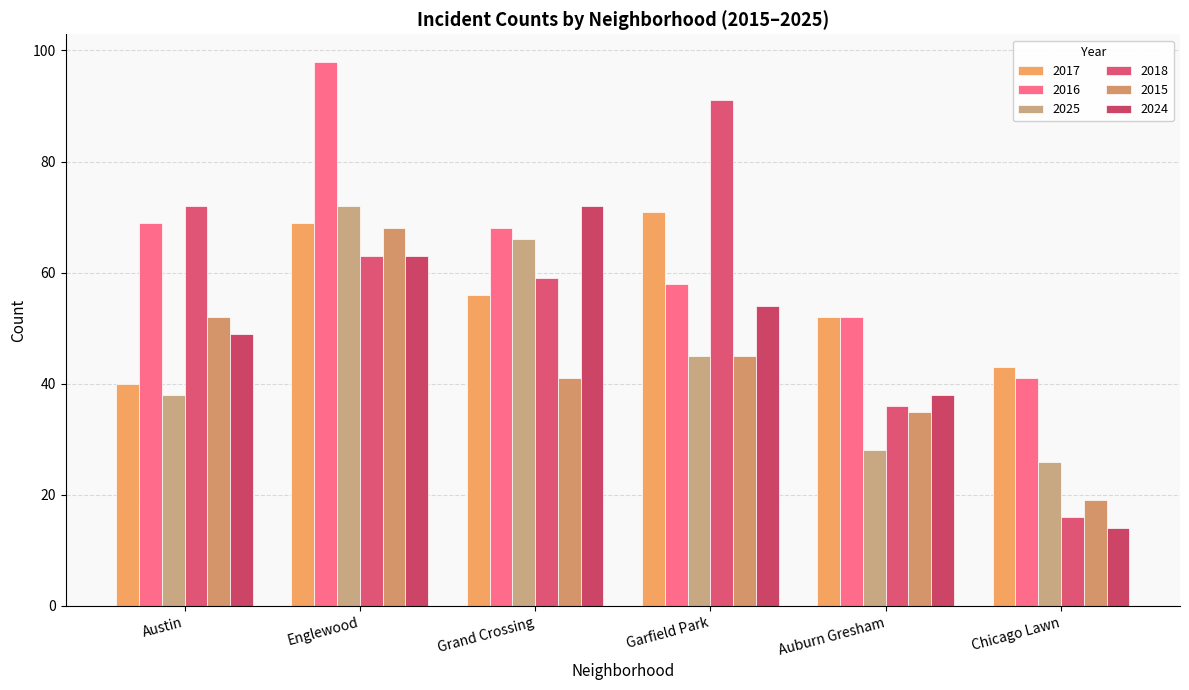

What is the approximate value of 2018 at Chicago Lawn?

16